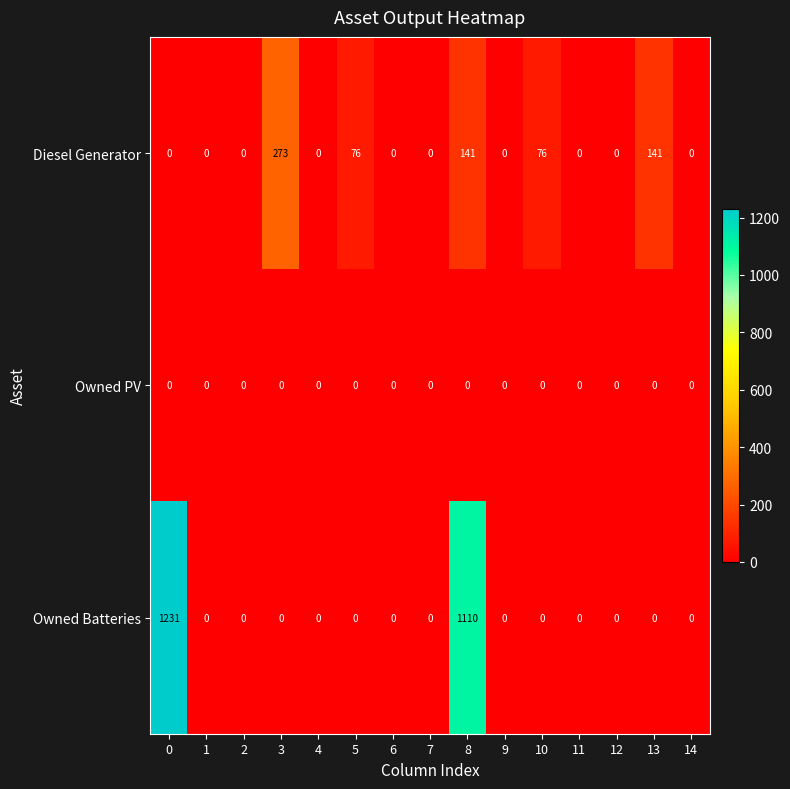

True or false: Owned Batteries has a value of 364 at 8.

False